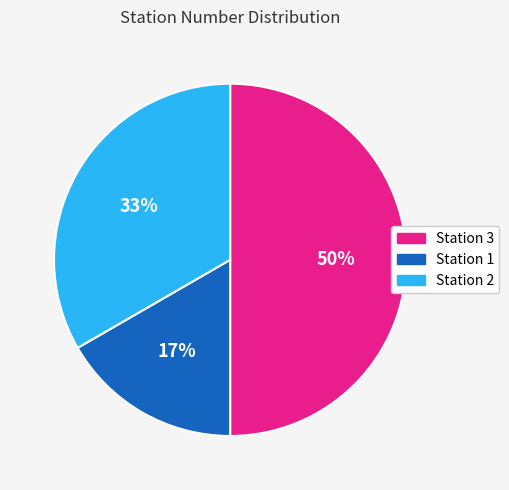

To the nearest percent, what is the difference between the largest and smallest slice percentages?

33%